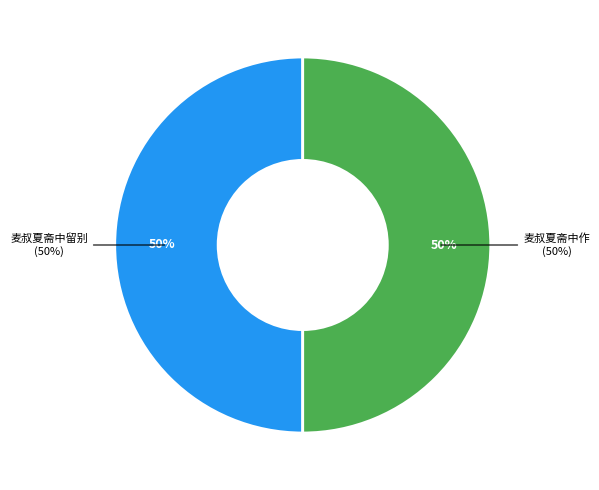

Is there a majority slice in this chart?

Yes